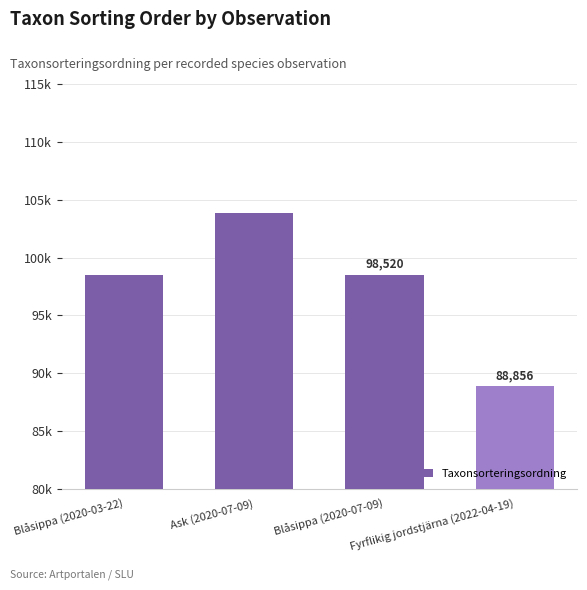

What is the sum of the values at Fyrflikig jordstjärna (2022-04-19) and Ask (2020-07-09)?

192669